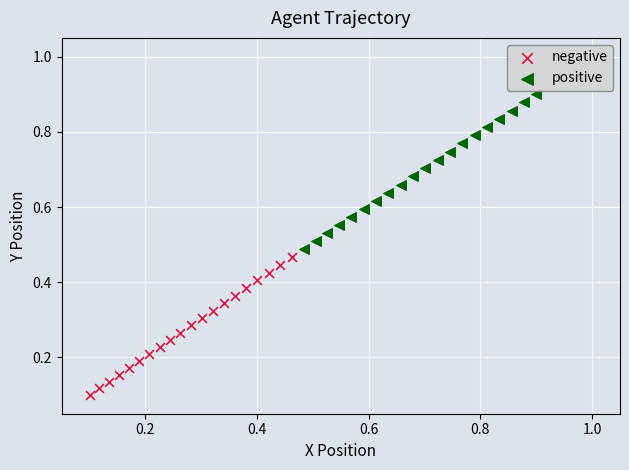

What are all the series names shown in the legend?

negative, positive